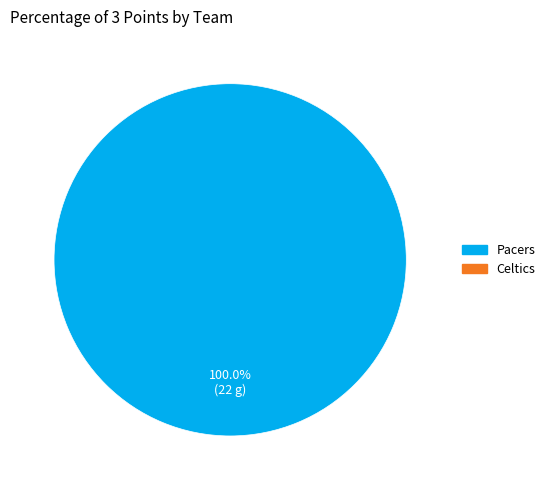

Is there any slice that represents more than half of the pie?

Yes